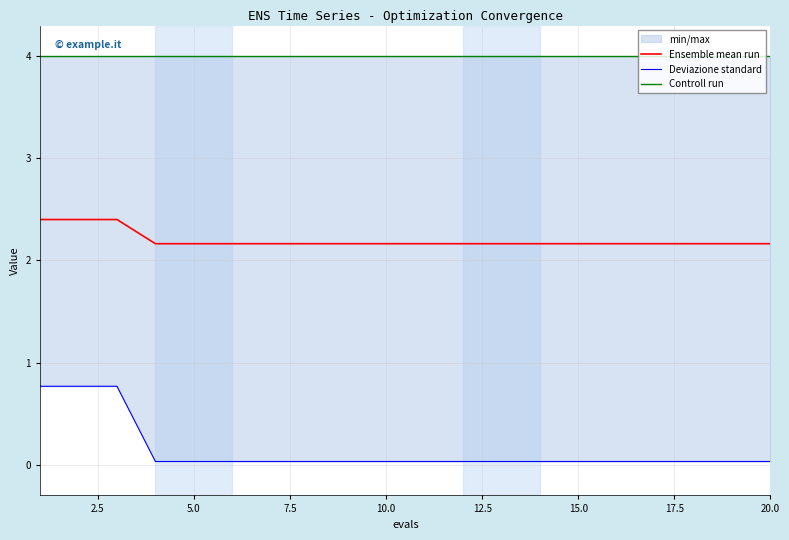

The value of Ensemble mean run at 20.0 is 2.2. True or false?

True